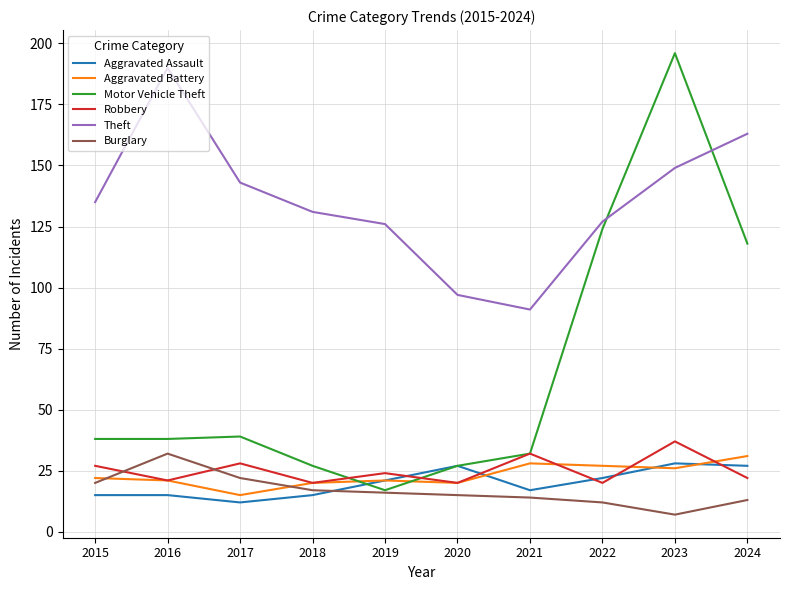

What is the total value across all series at 2022?

332